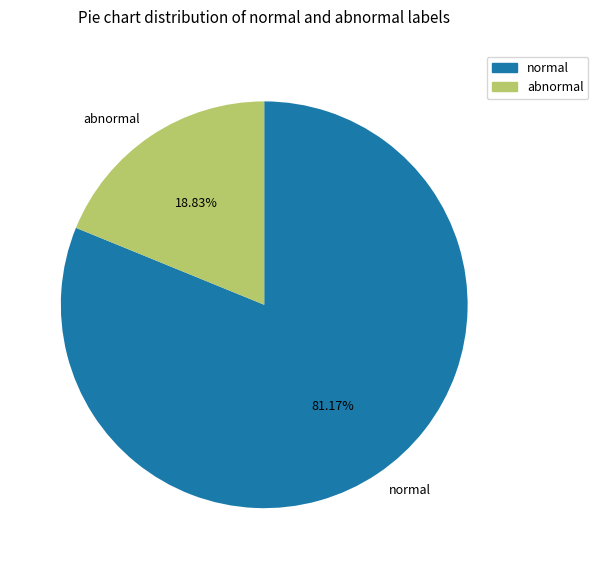

Combined, do normal and abnormal account for over 50%?

Yes